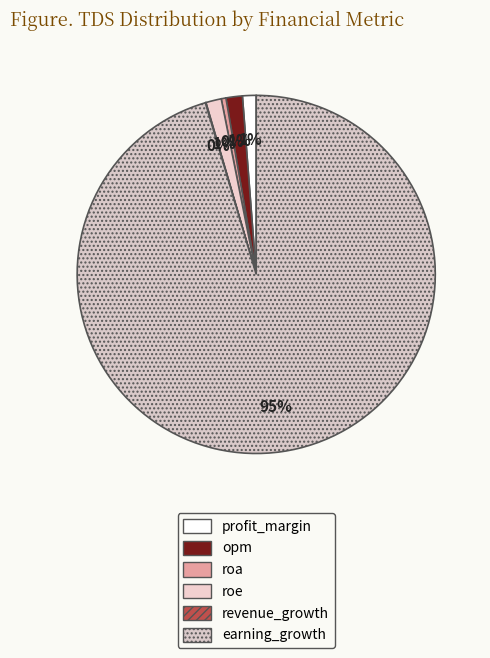

Rank the categories by value from highest to lowest.

earning_growth, opm, roe, profit_margin, roa, revenue_growth